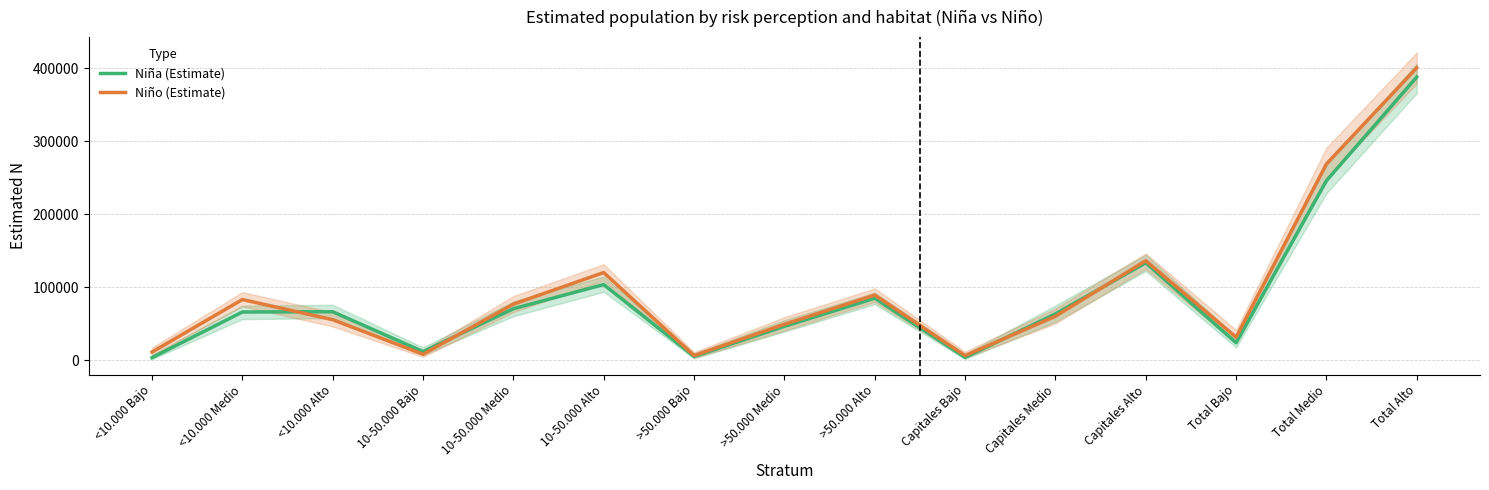

What is the average value of the Niña (Estimate) series?

87684